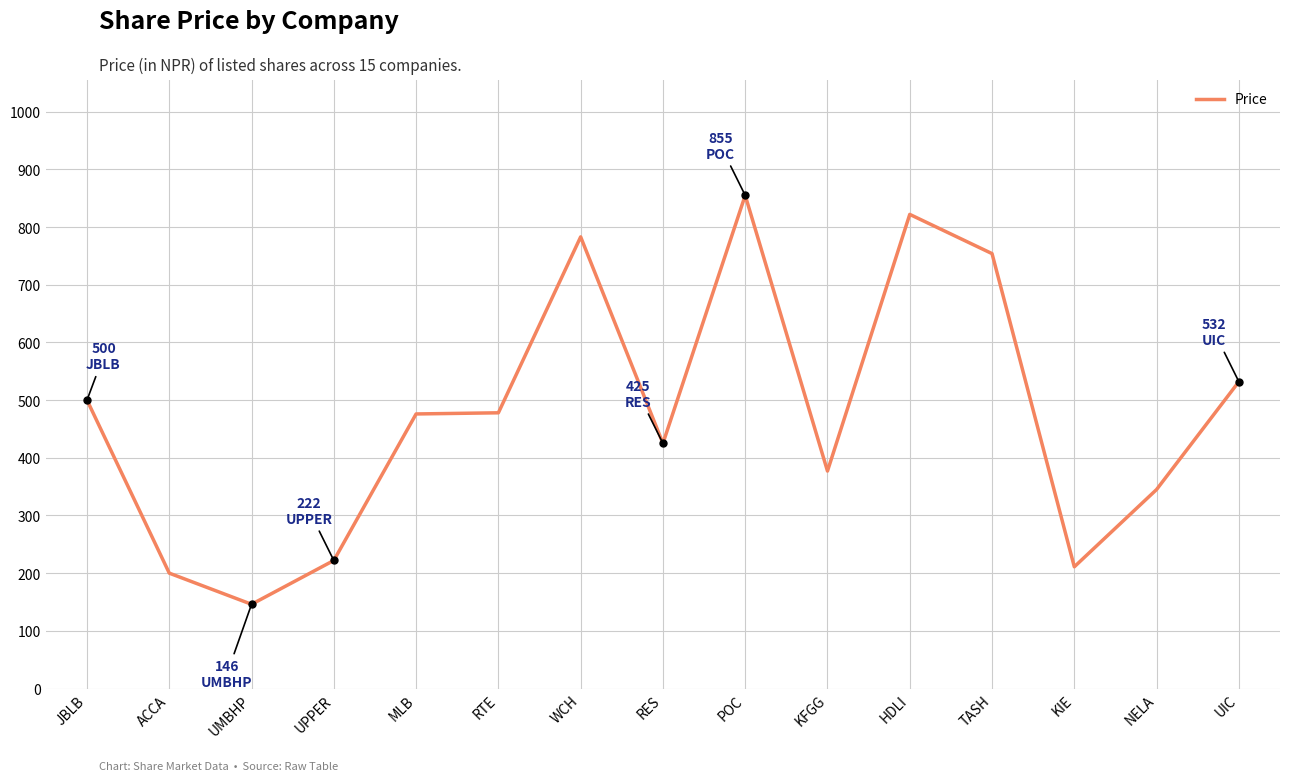

What is the change in value from HDLI to KIE?

-611